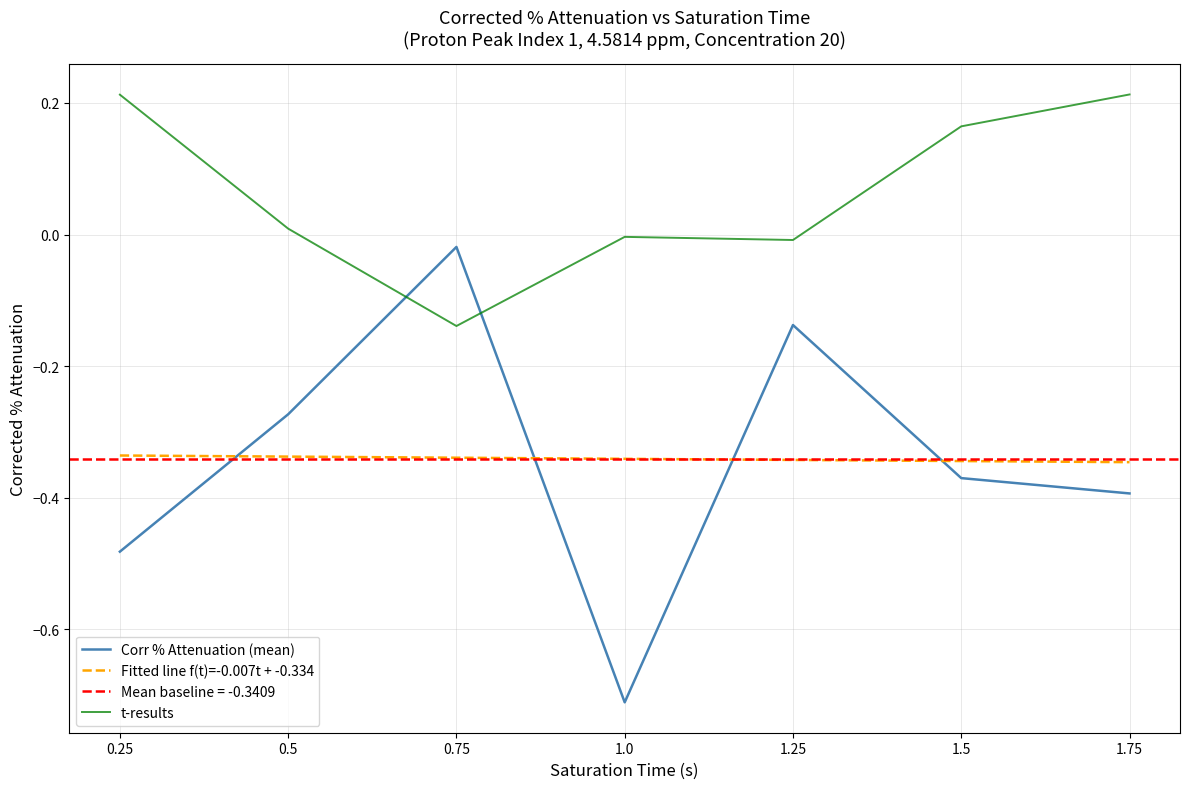

True or false: t-results and Fitted line f(t)=-0.007t + -0.334 cross at least once.

False